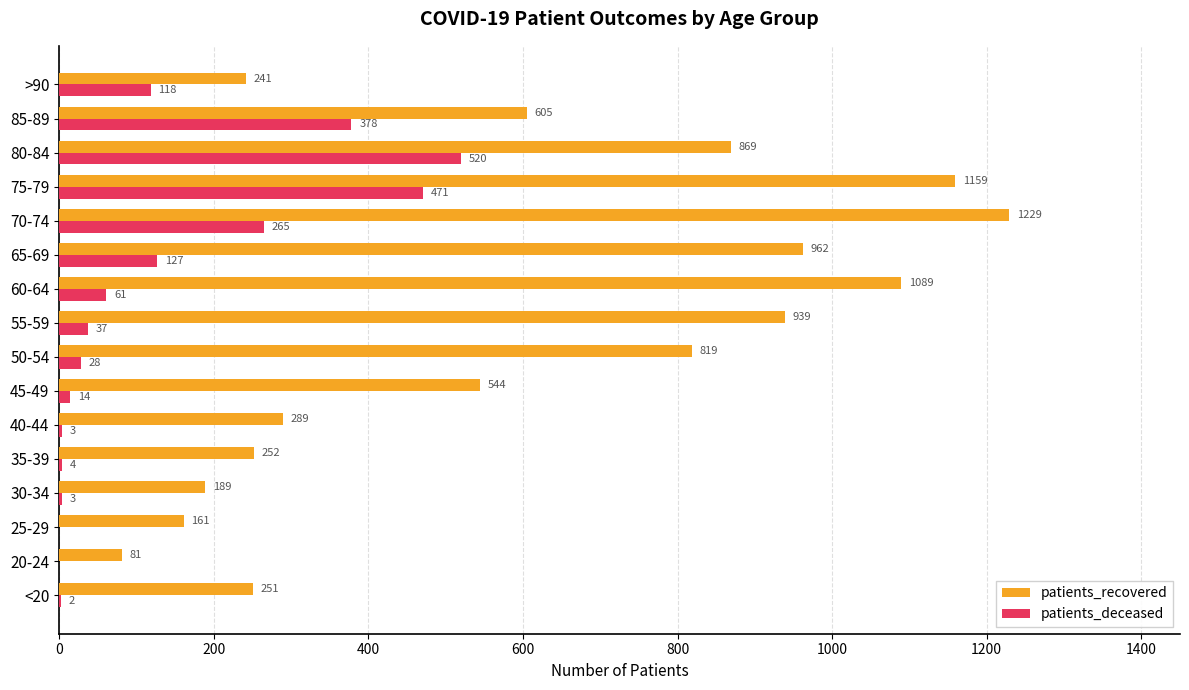

What is the sum of the patients_recovered values at 40-44 and 30-34?

478